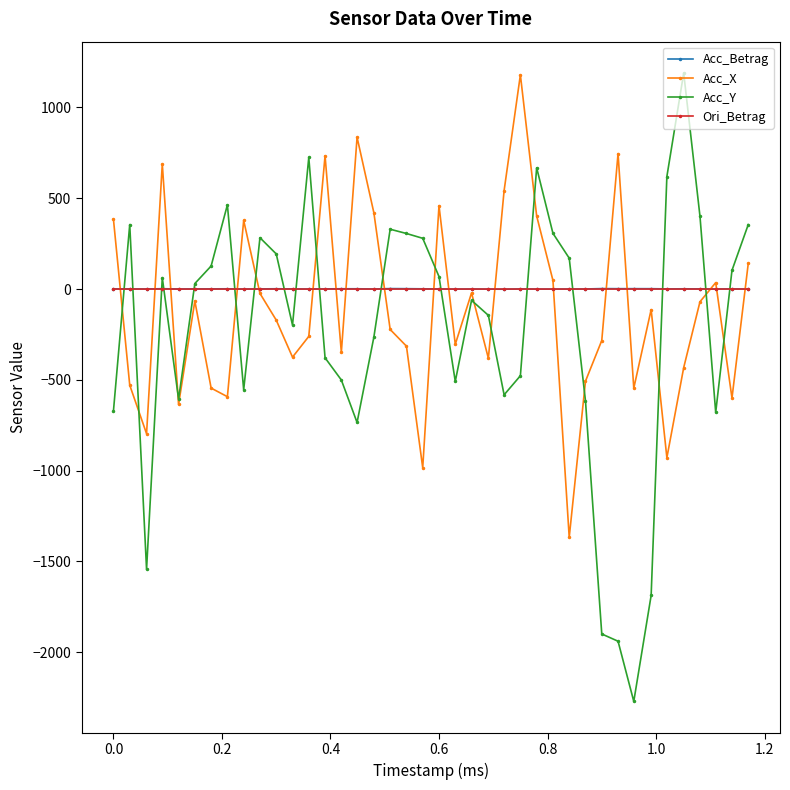

True or false: Acc_Betrag has more than 1 interior local peaks.

True